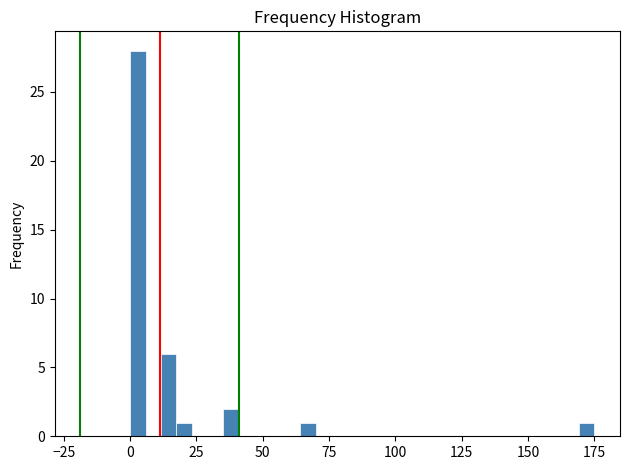

Around what value on the x-axis is the tallest bar? Give the approximate position of its centre, as read against the axis.

5